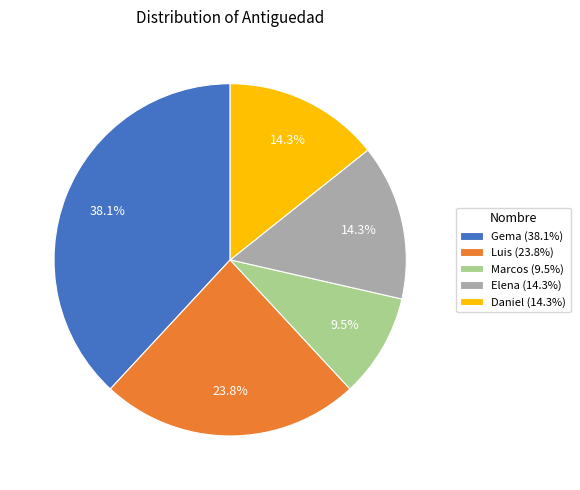

Does Daniel account for over 50% of the chart?

No